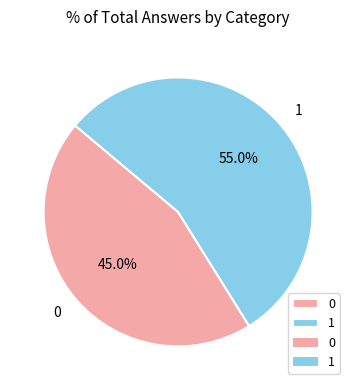

Rank the categories by value from highest to lowest.

1, 0